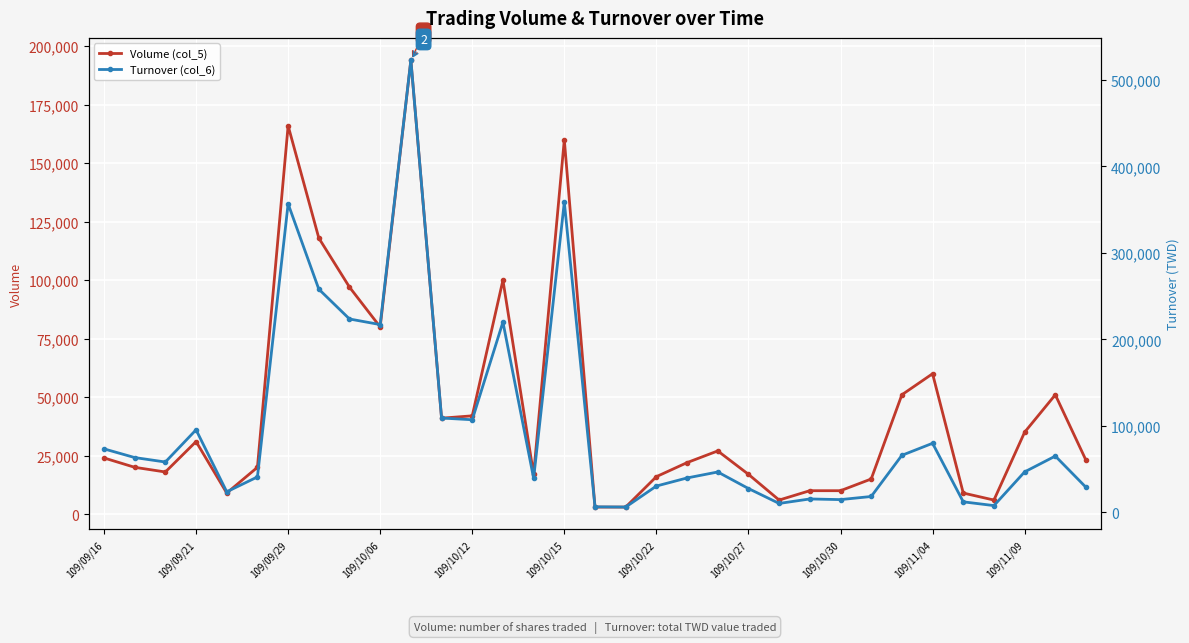

At how many categories does at least one series exceed 269138?

3